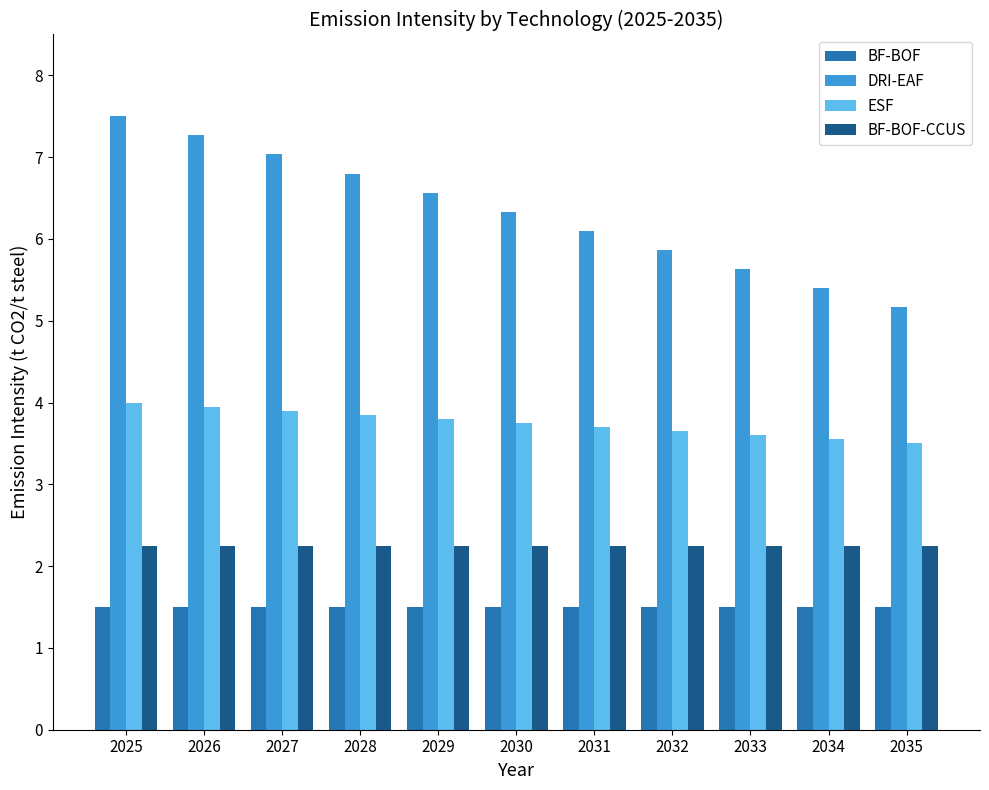

What is the value of the ESF bar at the 2nd from the left?

4.0